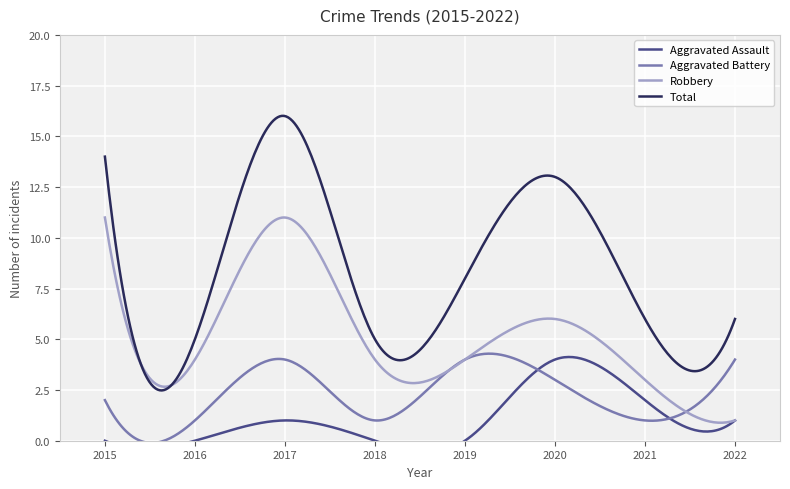

Count the Aggravated Assault values in the range 0 to 2.

7